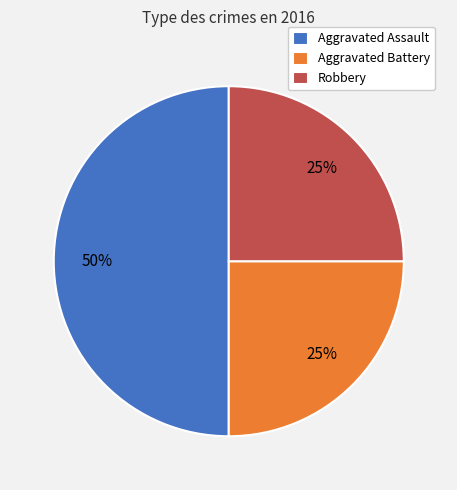

Combined, do Aggravated Assault and Aggravated Battery account for over 50%?

Yes